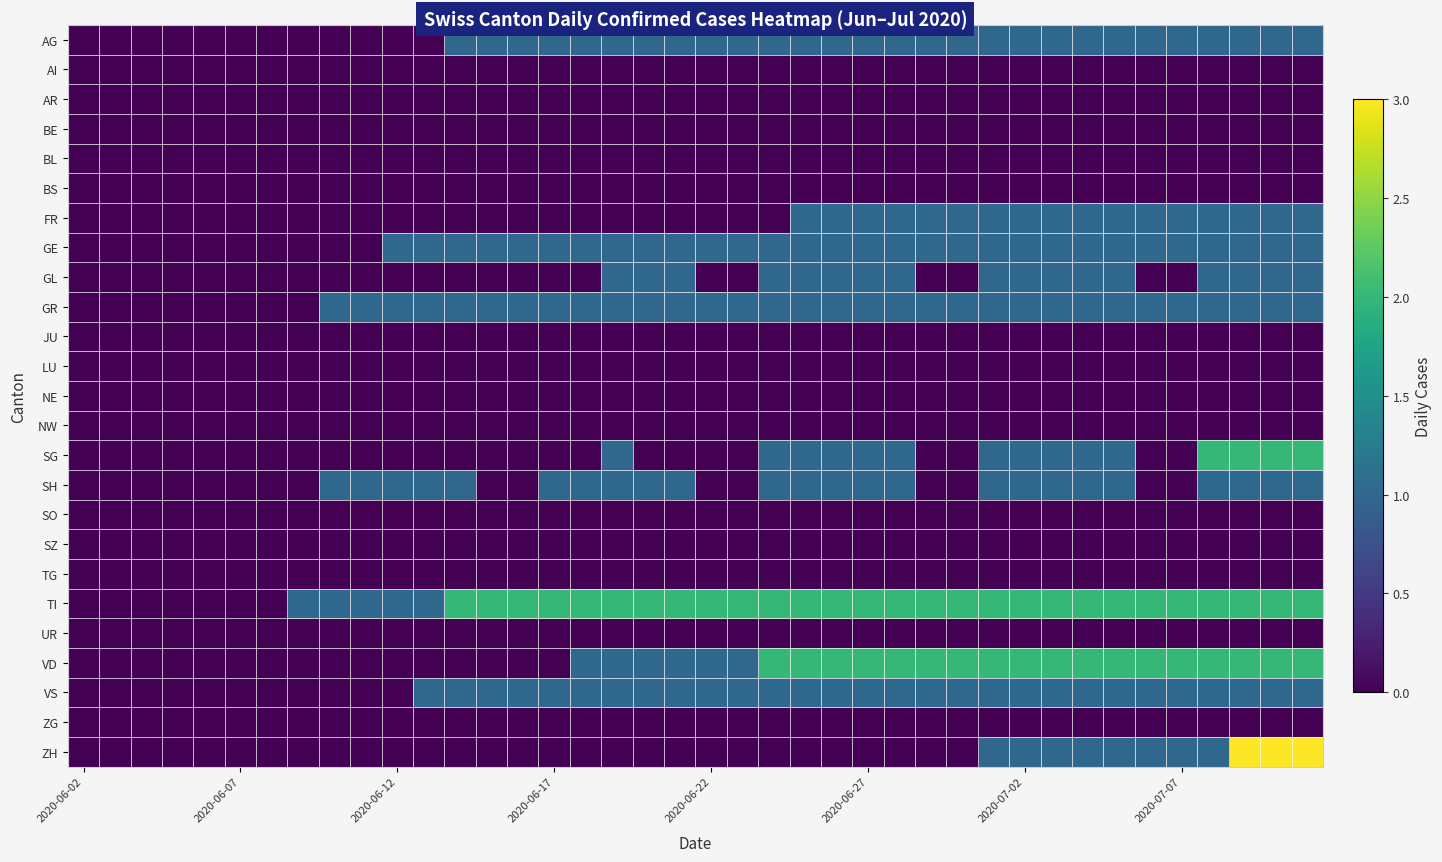

How many data points does each series have?

40